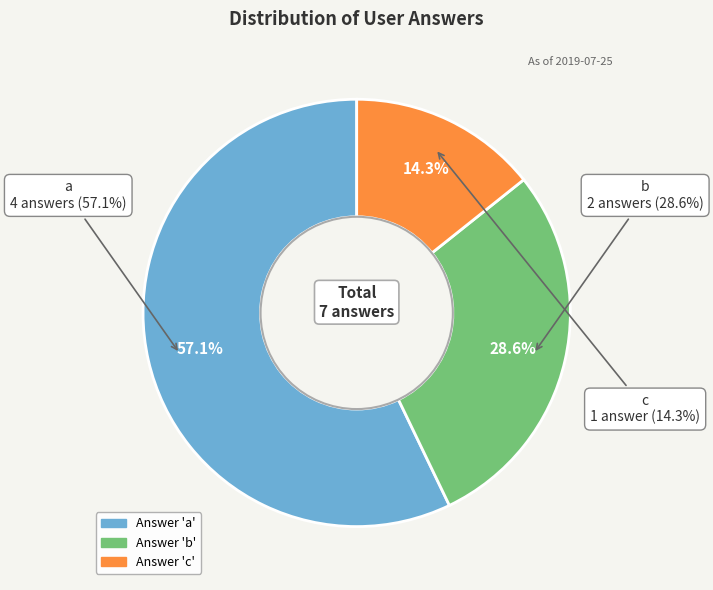

Which slice is the smallest?

c